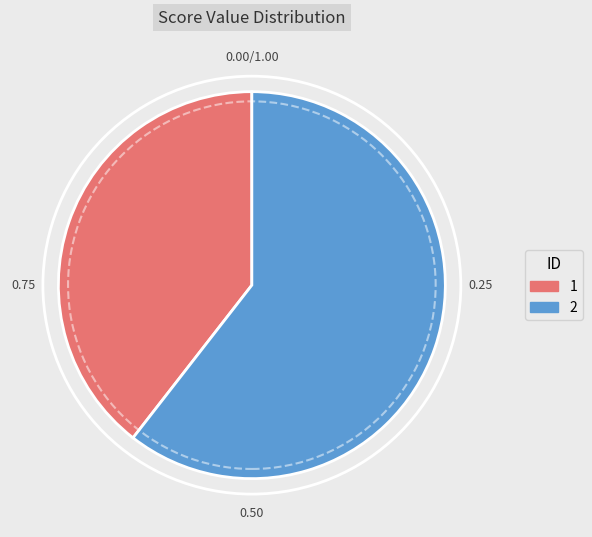

What is the ratio of the value at 1 to the value at 2?

0.7